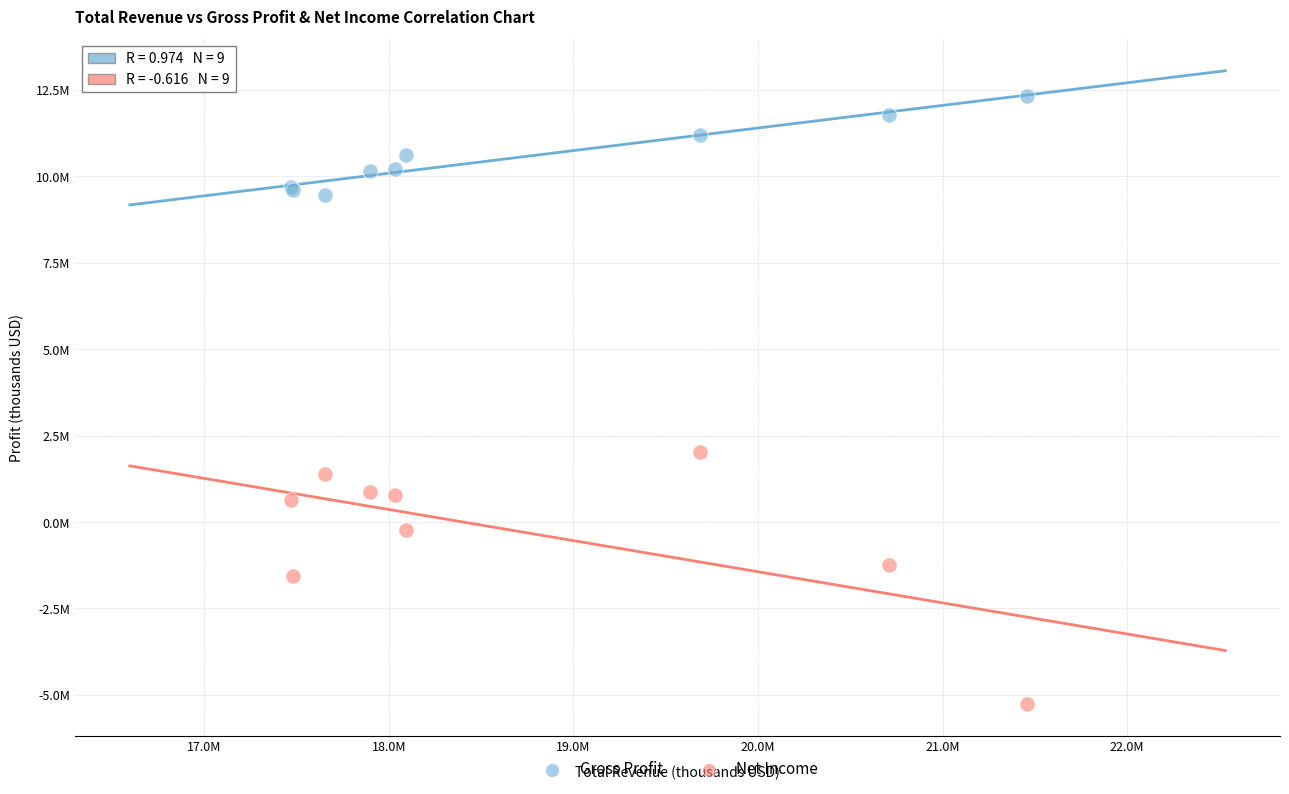

Which series contains the lowest Y value?

Net Income